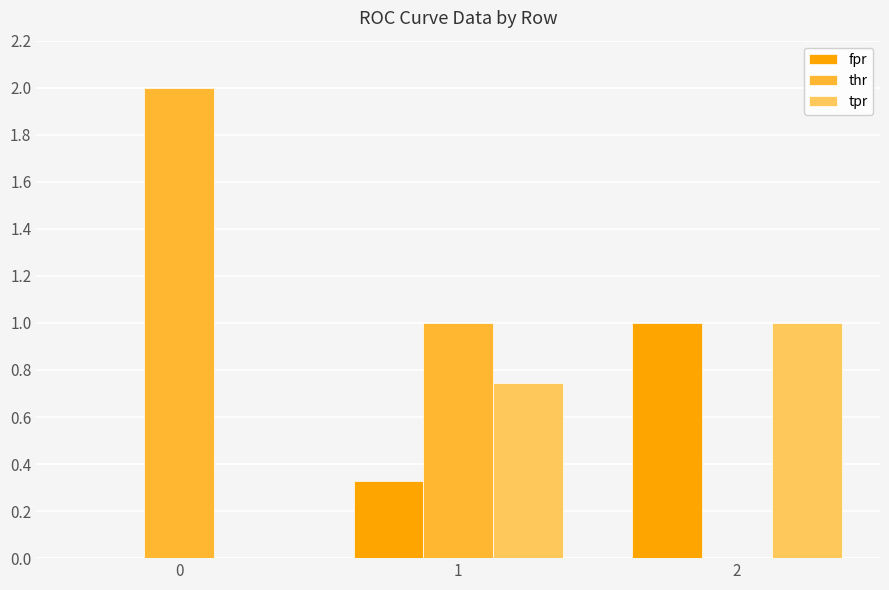

How many tpr values are between 0 and 1?

3